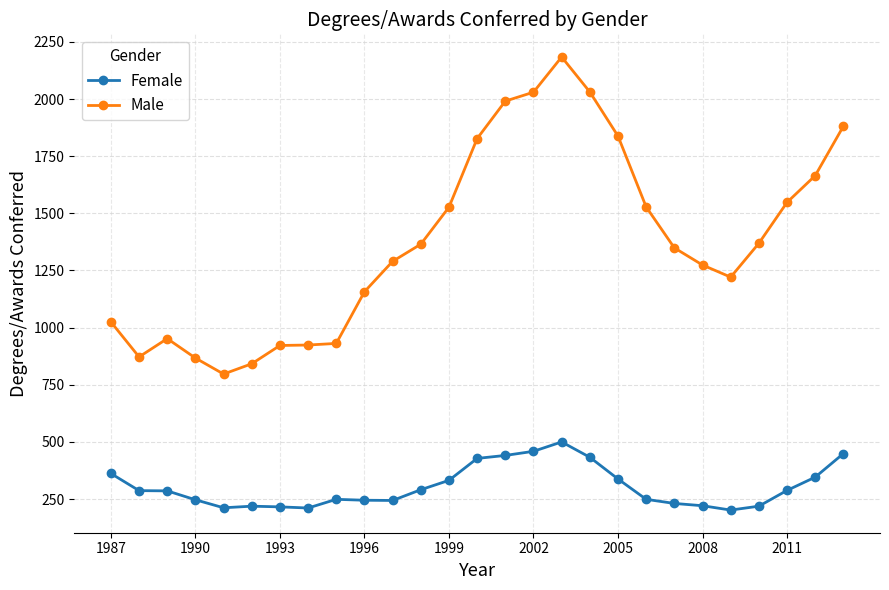

True or false: Female has more than 1 interior local peaks.

True